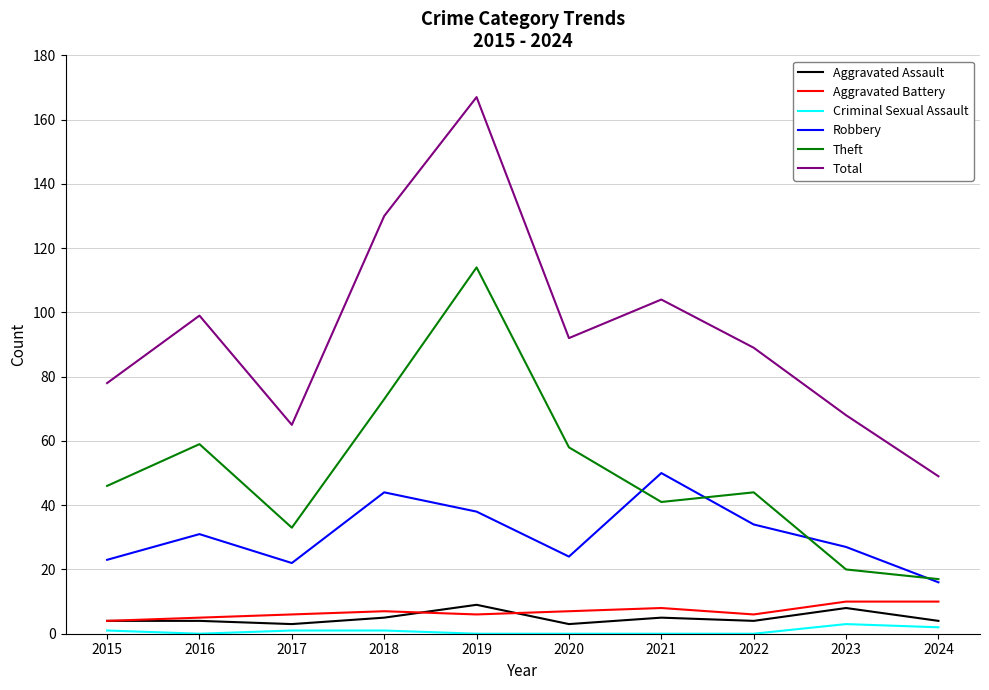

Reading right to left, transcribe all the data shown in this chart.

Aggravated Assault: 2024=4	2023=8	2022=4	2021=5	2020=3	2019=9	2018=5	2017=3	2016=4	2015=4
Aggravated Battery: 2024=10	2023=10	2022=6	2021=8	2020=7	2019=6	2018=7	2017=6	2016=5	2015=4
Criminal Sexual Assault: 2024=2	2023=3	2022=0	2021=0	2020=0	2019=0	2018=1	2017=1	2016=0	2015=1
Robbery: 2024=16	2023=27	2022=34	2021=50	2020=24	2019=38	2018=44	2017=22	2016=31	2015=23
Theft: 2024=17	2023=20	2022=44	2021=41	2020=58	2019=114	2018=73	2017=33	2016=59	2015=46
Total: 2024=49	2023=68	2022=89	2021=104	2020=92	2019=167	2018=130	2017=65	2016=99	2015=78